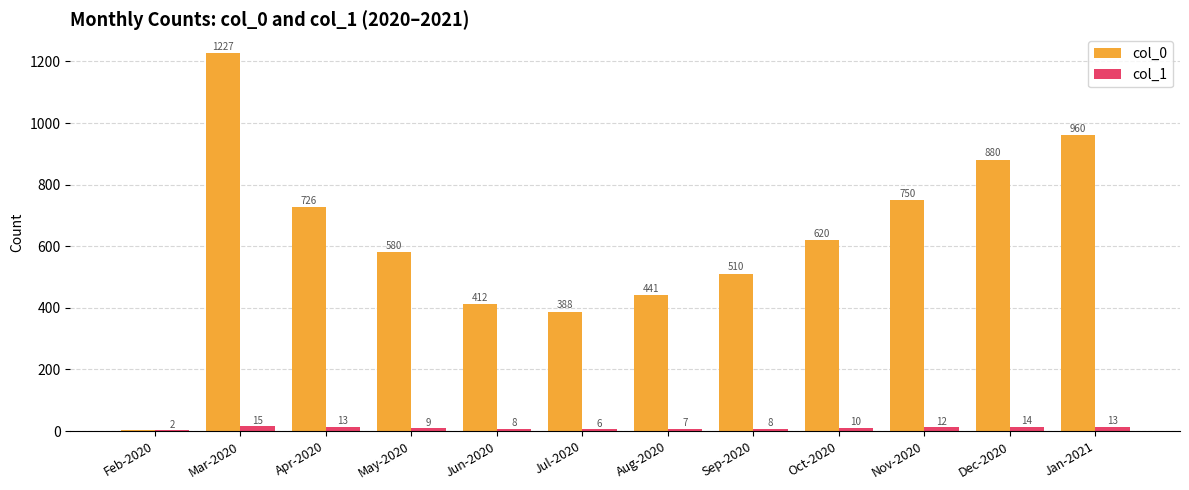

How many data points does each series have?

12